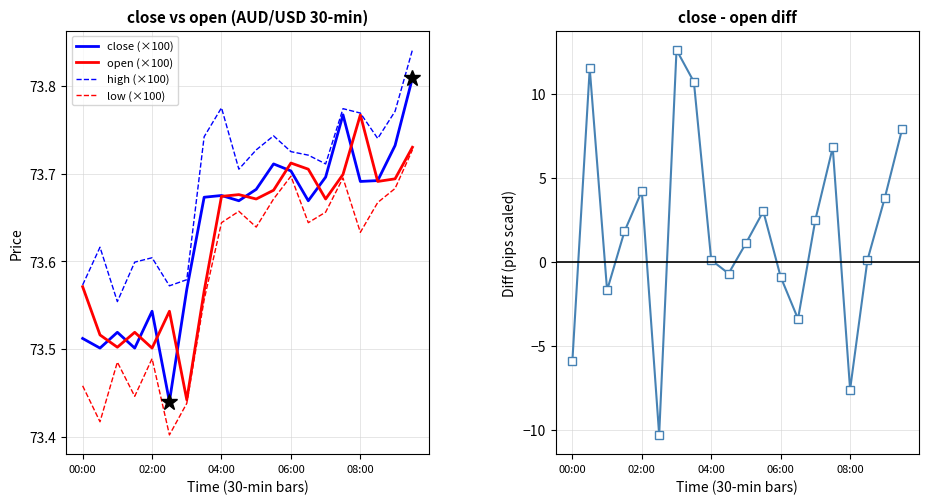

Which category has the highest value across all series?

19